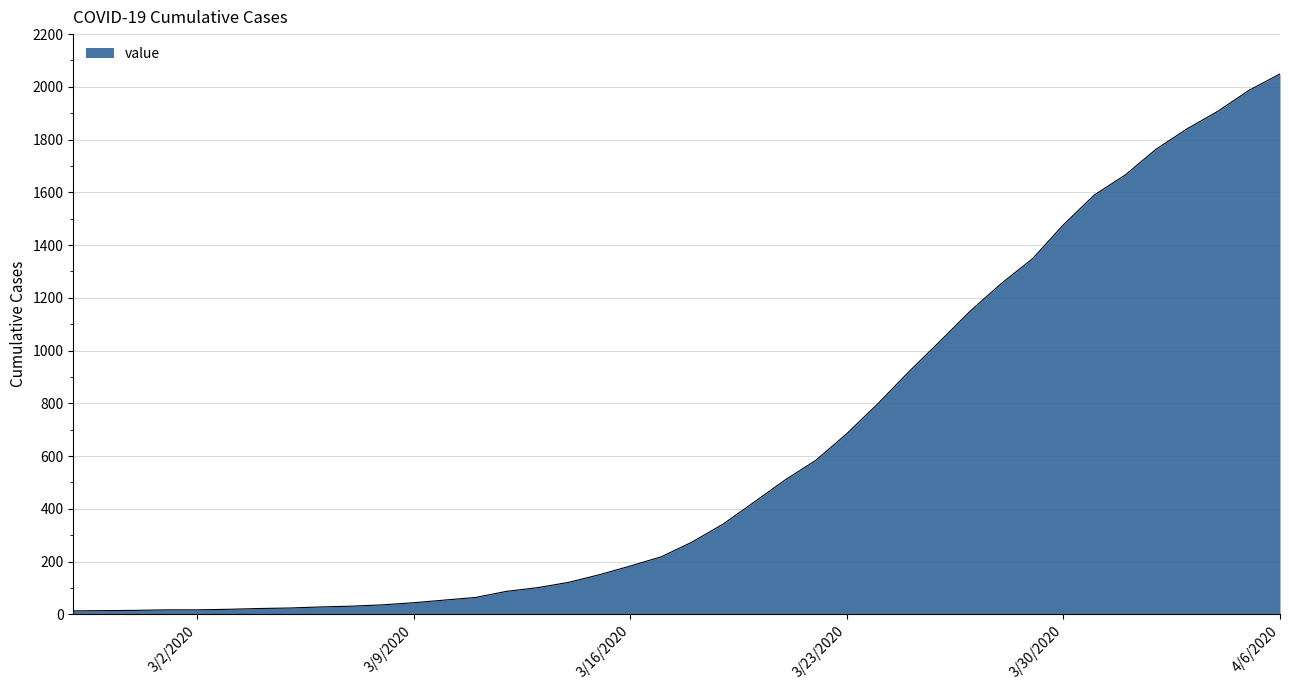

How many lines are shown in the chart?

1